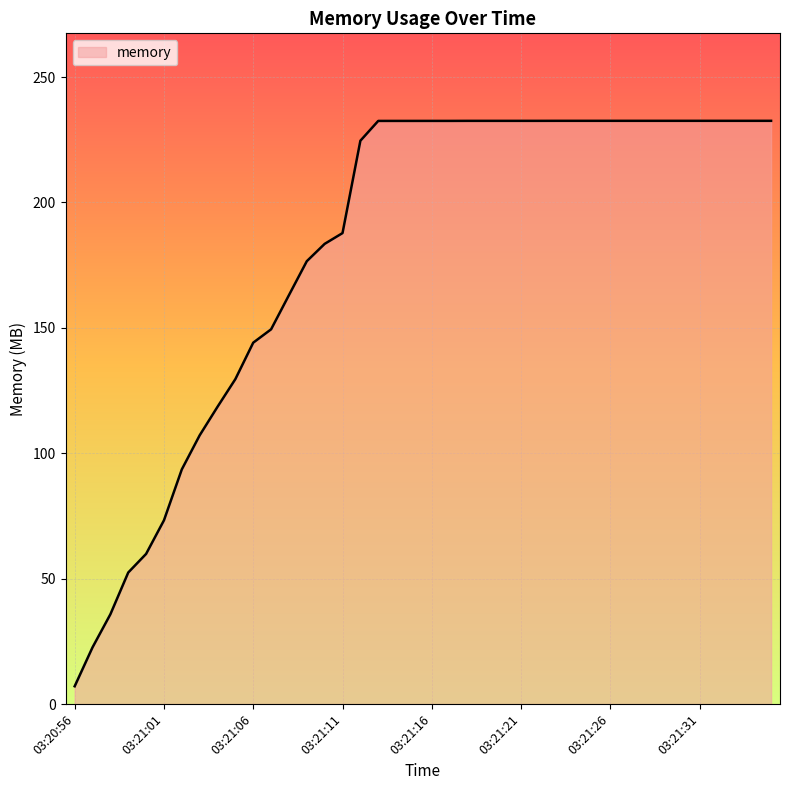

What is the minimum value shown in the chart?

7.1